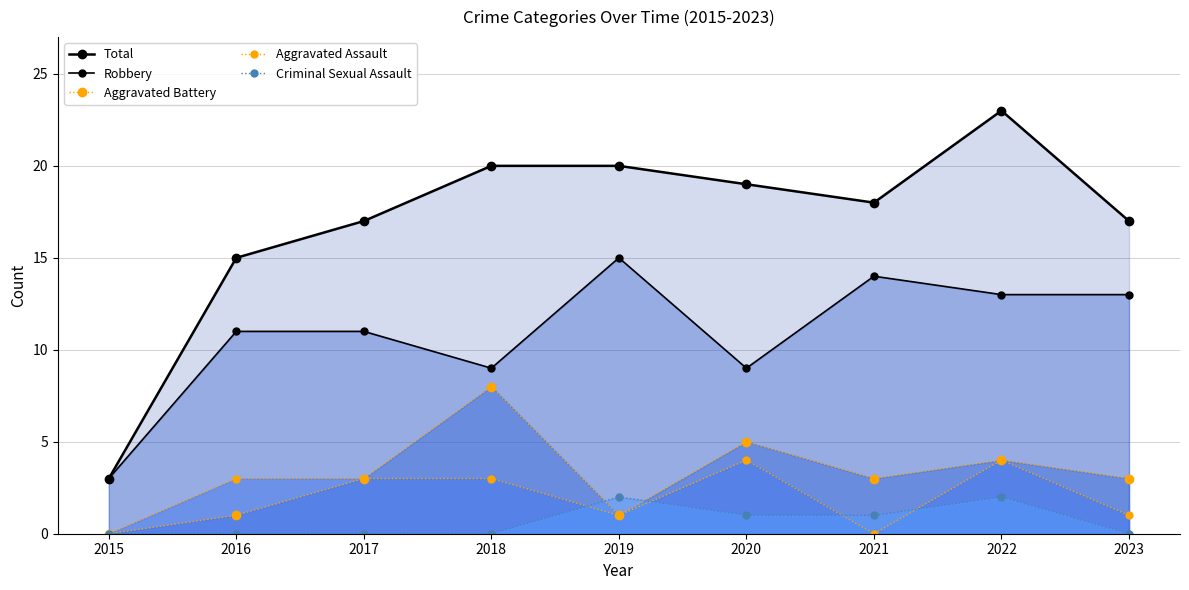

True or false: Aggravated Assault has a value of 4 at 2022.

True